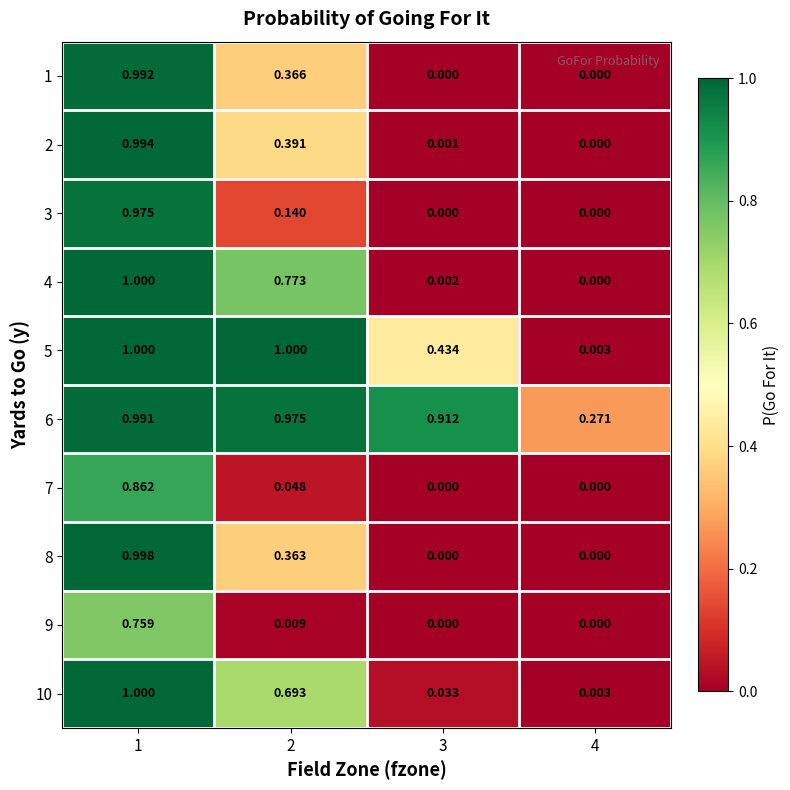

Is the value of 3 at 1 greater than the value of 9 at 3?

Yes